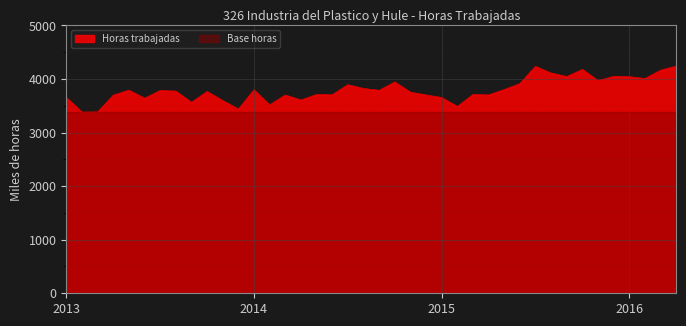

What is the value of the 13th point from the left?

3799